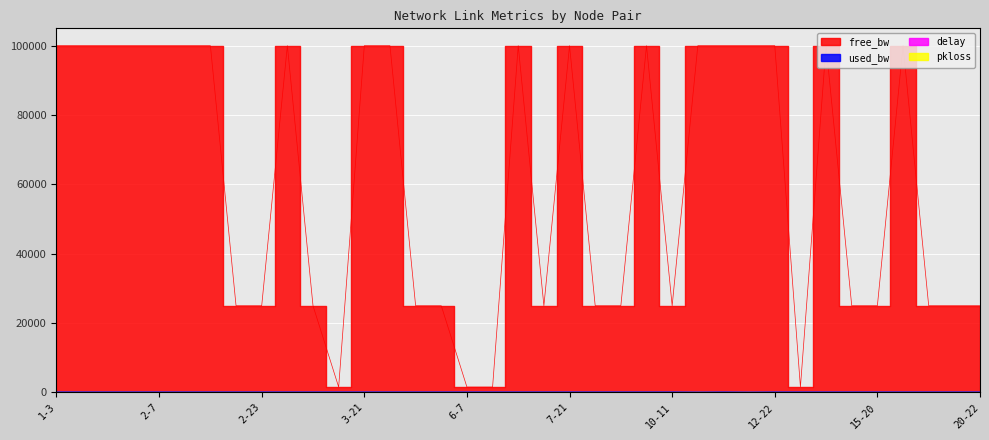

Reading right to left, list all the values displayed in this chart.

free_bw: 24999.8	24999.8	24999.8	99999.8	24999.8	24999.8	99999.8	1549.8	99999.8	99999.9	99999.8	99999.9	24999.8	99999.8	24999.8	24999.8	99999.8	24999.8	99999.8	1549.8	1549.8	24999.8	24999.8	99999.8	99999.8	1549.8	24999.8	99999.8	24999.8	24999.8	99999.8	99999.8	99999.8	99999.8	99999.8	99999.8	99999.8
used_bw: 192.0	192.0	192.0	192.0	192.0	192.0	192.0	192.0	192.0	144.0	192.0	144.0	192.0	192.0	192.0	192.0	192.0	192.0	192.0	192.0	192.0	192.0	192.0	192.0	192.0	192.0	192.0	192.0	192.0	192.0	192.0	192.0	192.0	192.0	192.0	192.0	192.0
delay: 1.5	1.2	2.0	1.4	1.4	1.3	2.0	1.2	1.1	1.9	1.7	1.5	1.5	1.5	1.2	1.6	2.0	1.2	1.2	1.4	1.4	1.9	1.5	1.6	1.5	1.7	1.6	6.3	1.6	1.7	1.5	0.8	1.2	1.4	1.7	1.6	2.0
pkloss: 0.0	0.0	0.0	0.0	0.0	0.0	0.0	0.0	0.0	0.0	0.0	0.0	0.0	0.0	0.0	0.0	0.0	0.0	0.0	0.0	0.0	0.0	0.0	0.0	0.0	0.0	0.0	0.0	0.0	0.0	12.5	0.0	0.0	0.0	0.0	0.0	0.0